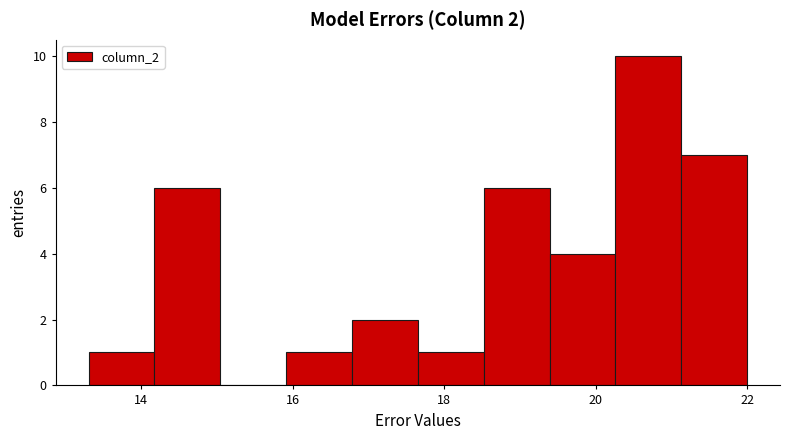

Which range on the x-axis has the tallest bar?

20.2 to 21.2